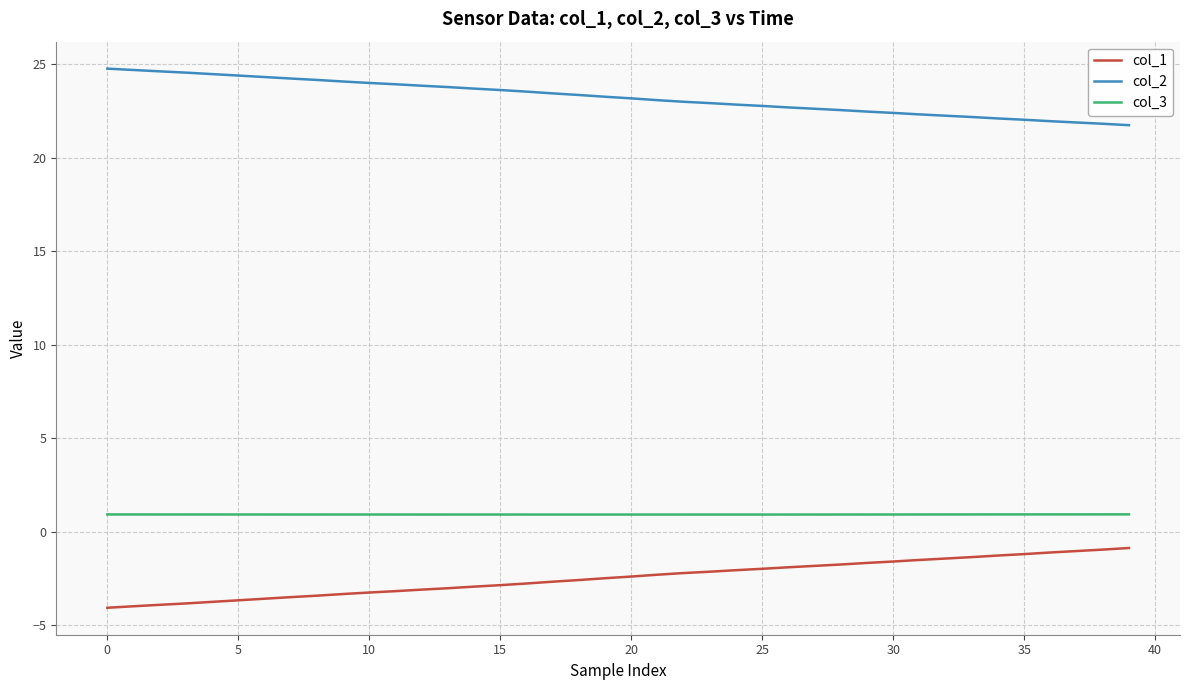

True or false: col_2 and col_3 cross at least once.

False